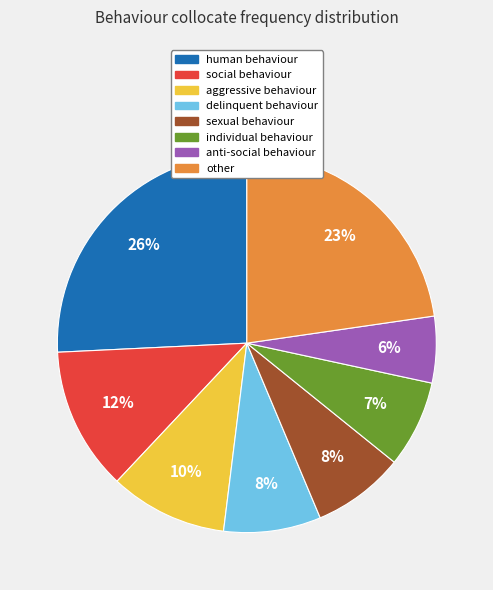

Is the sum of social behaviour and delinquent behaviour greater than half?

No